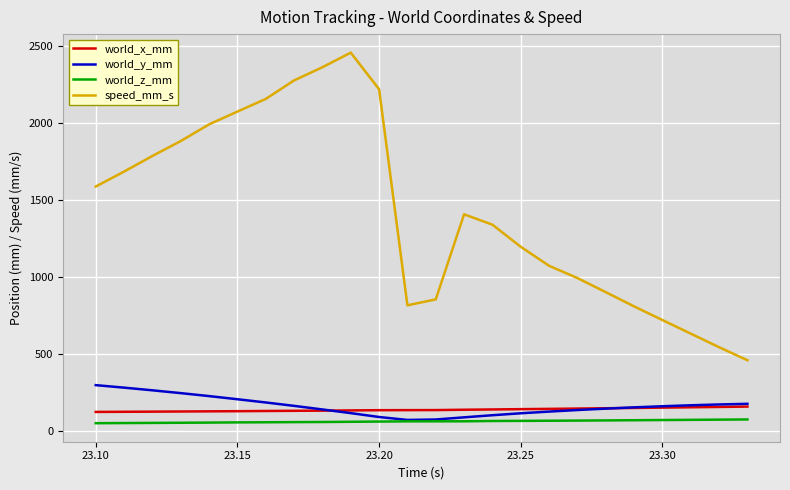

True or false: world_x_mm and world_z_mm cross at least once.

False